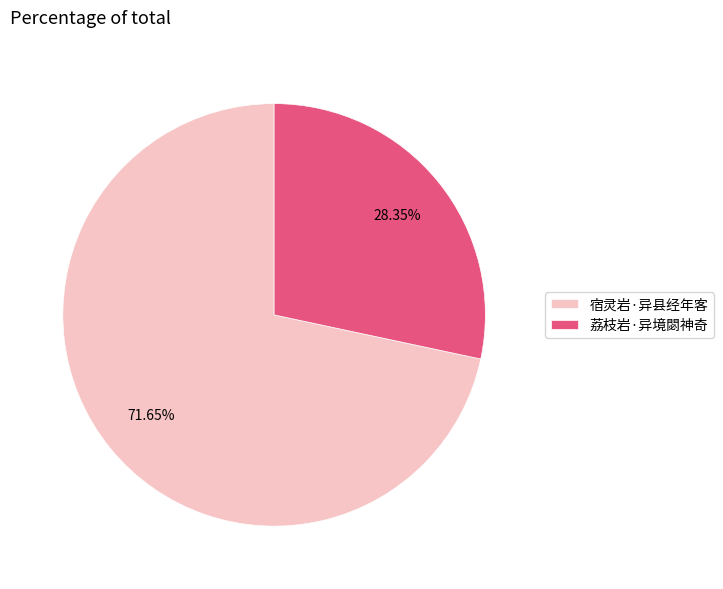

Is 宿灵岩·异县经年客 the majority of the pie?

Yes